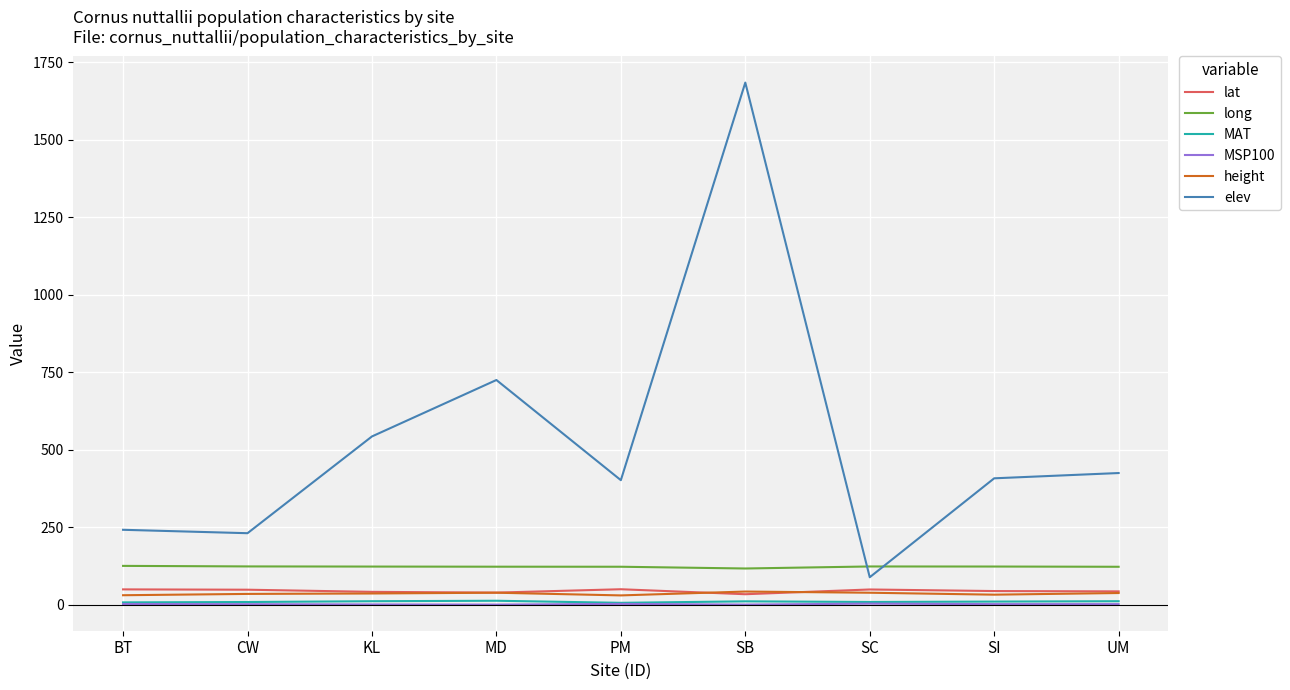

At which category is the sum across all series the highest?

SB